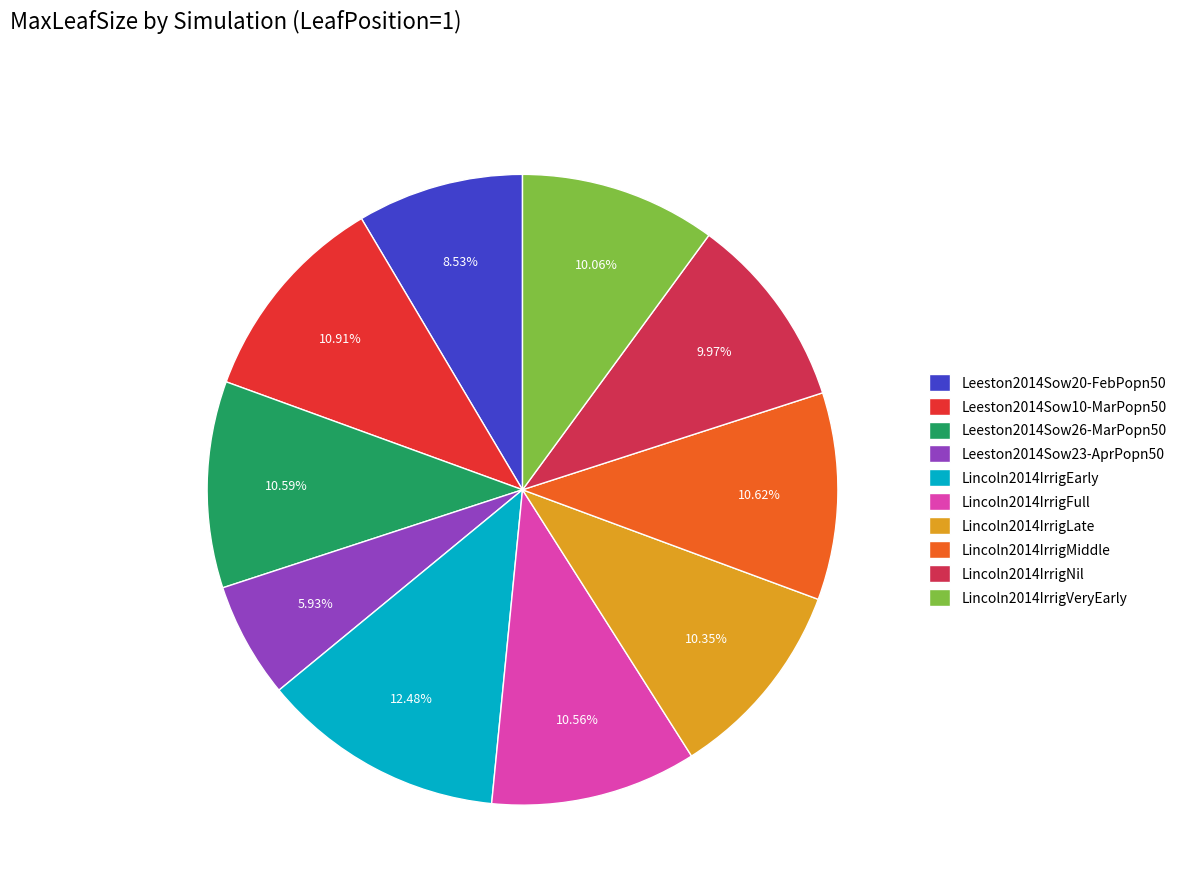

Does Leeston2014Sow23-AprPopn50 account for over 50% of the chart?

No